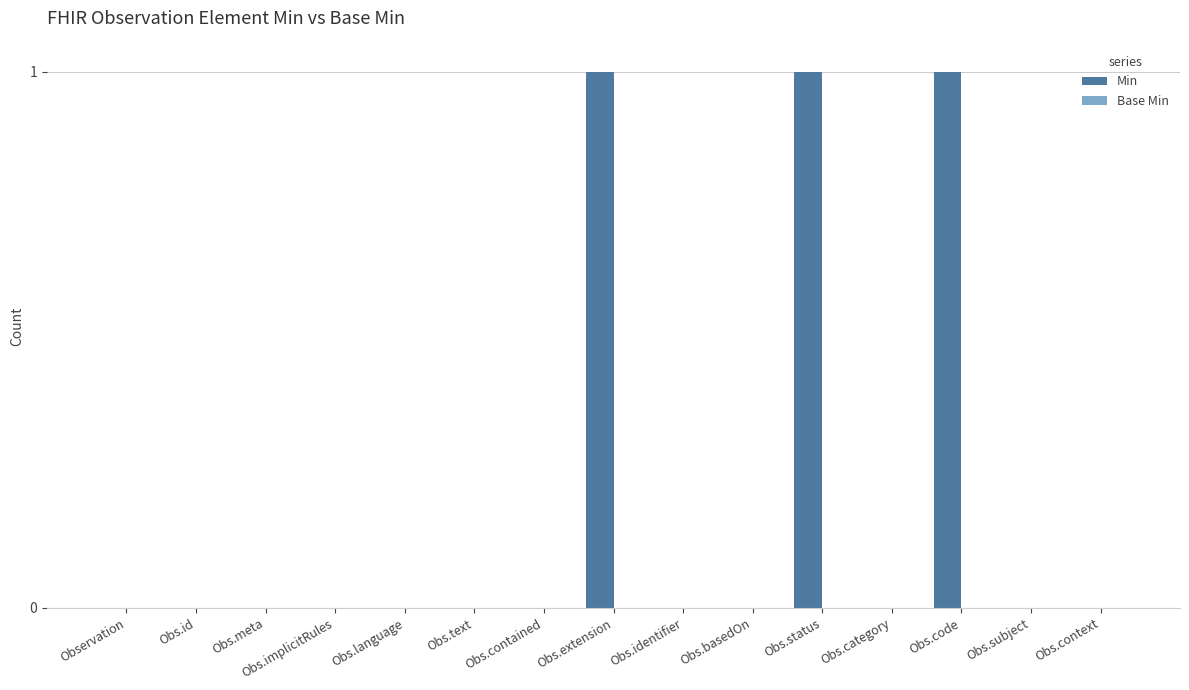

True or false: the data shows 0 at Observation.

True